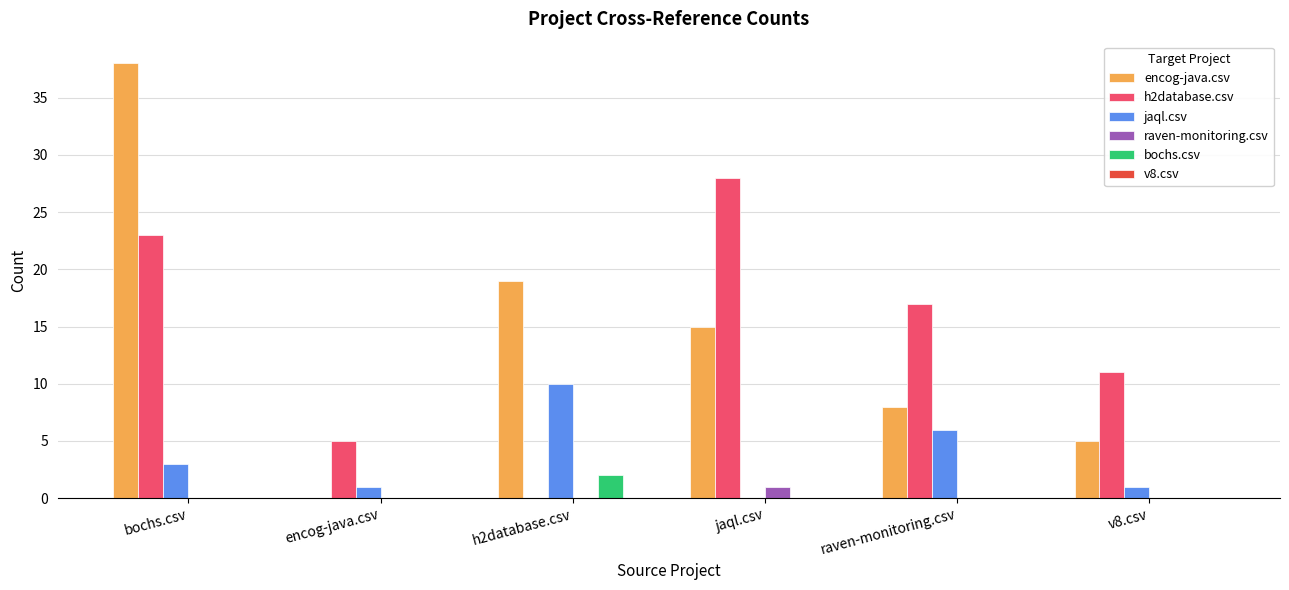

Is it true that h2database.csv equals 17 at raven-monitoring.csv?

True